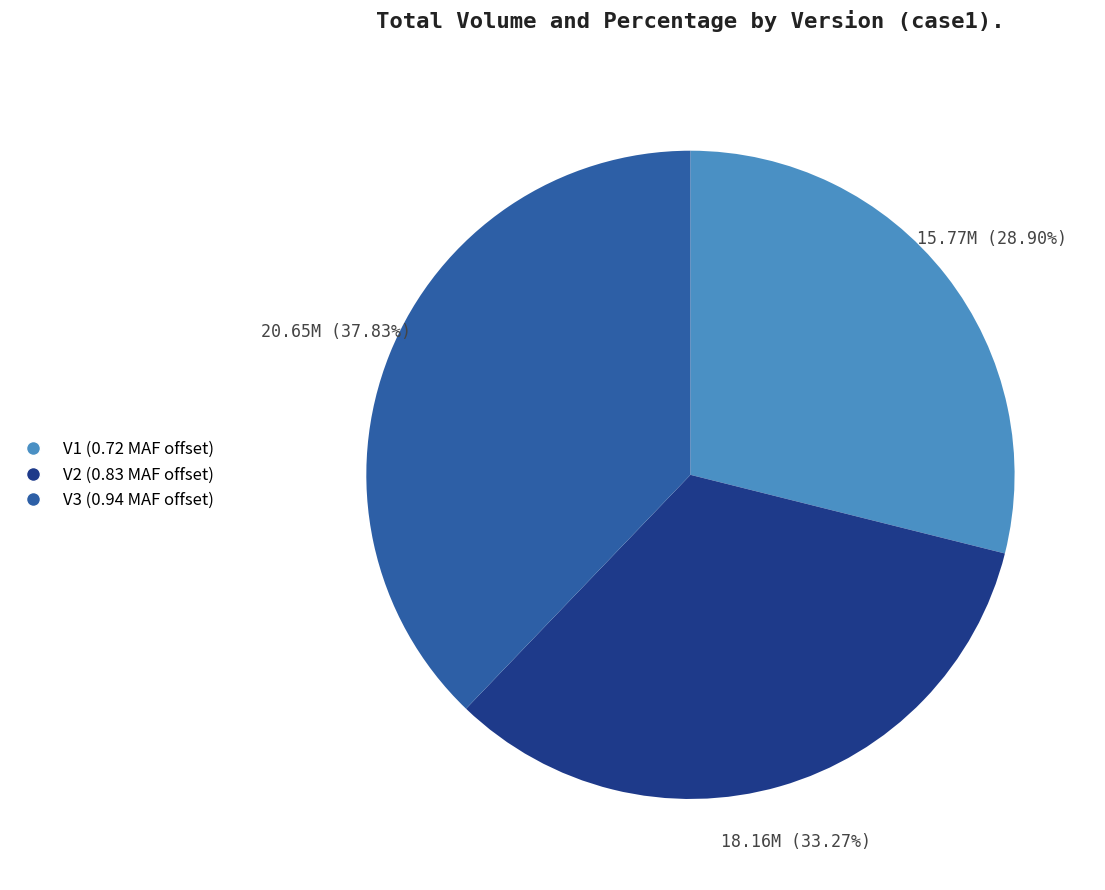

Approximately how many times larger is the value at V3 compared to V1?

1.3